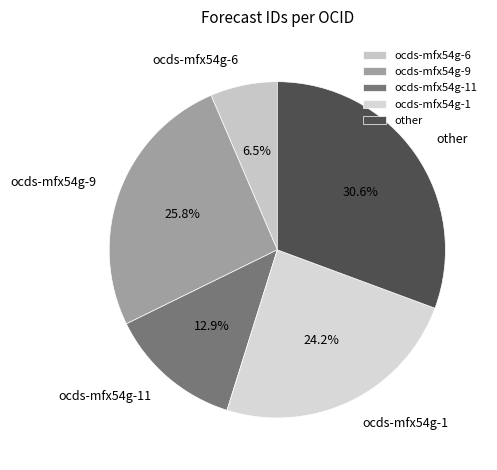

True or false: ocds-mfx54g-9 accounts for 26% of the total.

True